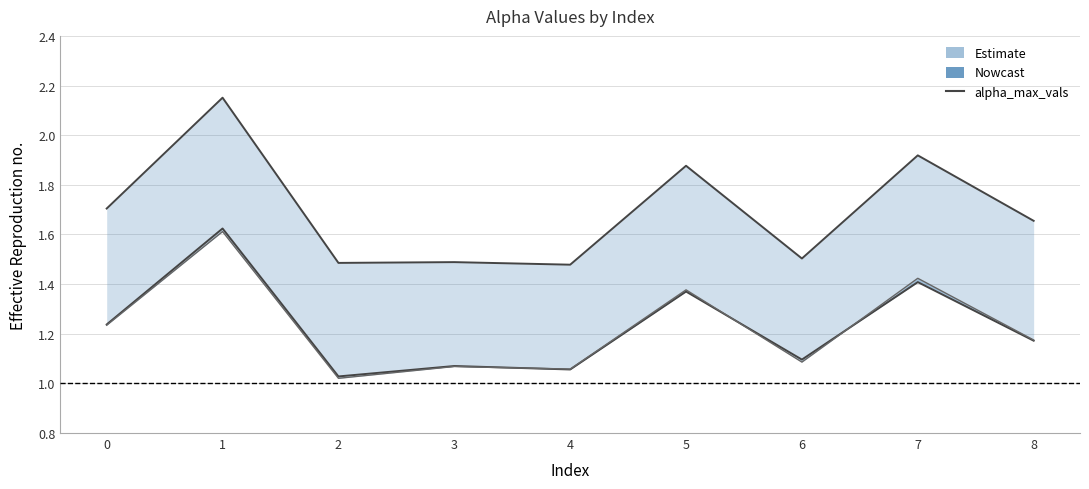

True or false: alpha_m_vals has a value of 1.7 at 6.

False